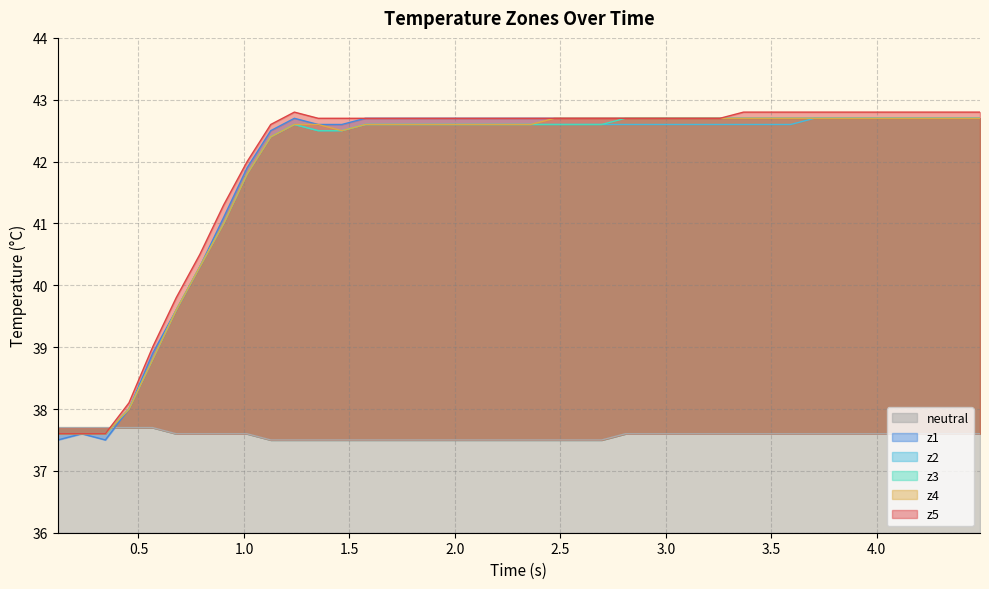

Reading right to left, extract all data points from this chart.

neutral: 37.6	37.6	37.6	37.6	37.6	37.6	37.6	37.6	37.6	37.6	37.6	37.6	37.6	37.6	37.6	37.6	37.5	37.5	37.5	37.5	37.5	37.5	37.5	37.5	37.5	37.5	37.5	37.5	37.5	37.5	37.5	37.6	37.6	37.6	37.6	37.7	37.7	37.7	37.7	37.7
z1: 42.7	42.7	42.7	42.7	42.7	42.7	42.7	42.7	42.7	42.7	42.7	42.7	42.7	42.7	42.7	42.7	42.7	42.7	42.7	42.7	42.7	42.7	42.7	42.7	42.7	42.7	42.7	42.6	42.6	42.7	42.5	41.9	41.1	40.3	39.6	38.9	38.0	37.5	37.6	37.5
z2: 42.7	42.7	42.7	42.7	42.7	42.7	42.7	42.7	42.6	42.6	42.6	42.6	42.6	42.6	42.6	42.6	42.6	42.6	42.6	42.6	42.6	42.6	42.6	42.6	42.6	42.6	42.6	42.5	42.5	42.6	42.4	41.8	41.0	40.3	39.6	38.8	38.0	37.6	37.6	37.6
z3: 42.7	42.7	42.7	42.7	42.7	42.7	42.7	42.7	42.7	42.7	42.7	42.7	42.7	42.7	42.7	42.7	42.6	42.6	42.6	42.6	42.6	42.6	42.6	42.6	42.6	42.6	42.6	42.5	42.5	42.6	42.4	41.8	41.0	40.3	39.6	38.8	38.0	37.6	37.6	37.6
z4: 42.7	42.7	42.7	42.7	42.7	42.7	42.7	42.7	42.7	42.7	42.7	42.7	42.7	42.7	42.7	42.7	42.7	42.7	42.7	42.6	42.6	42.6	42.6	42.6	42.6	42.6	42.6	42.5	42.6	42.6	42.4	41.8	41.0	40.3	39.6	38.8	38.0	37.6	37.6	37.6
z5: 42.8	42.8	42.8	42.8	42.8	42.8	42.8	42.8	42.8	42.8	42.8	42.7	42.7	42.7	42.7	42.7	42.7	42.7	42.7	42.7	42.7	42.7	42.7	42.7	42.7	42.7	42.7	42.7	42.7	42.8	42.6	42.0	41.3	40.5	39.8	39.0	38.1	37.6	37.6	37.6